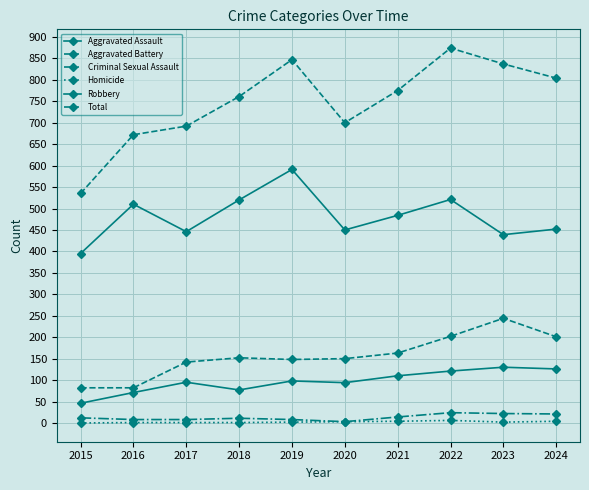

Is this an area chart (filled region under the line)?

No